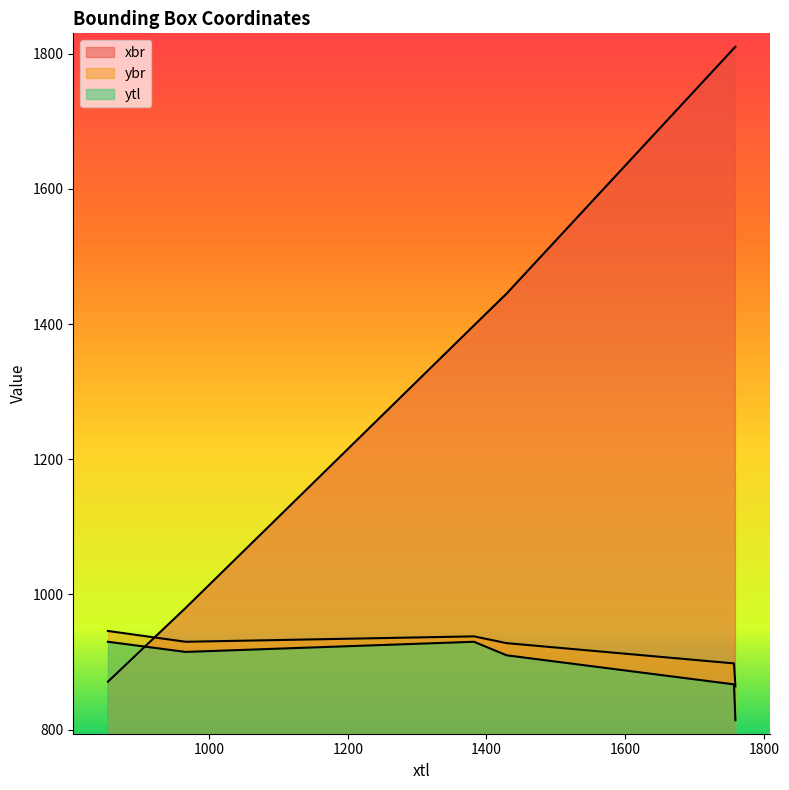

What is the sum of the xbr values at 966 and 854?

1851